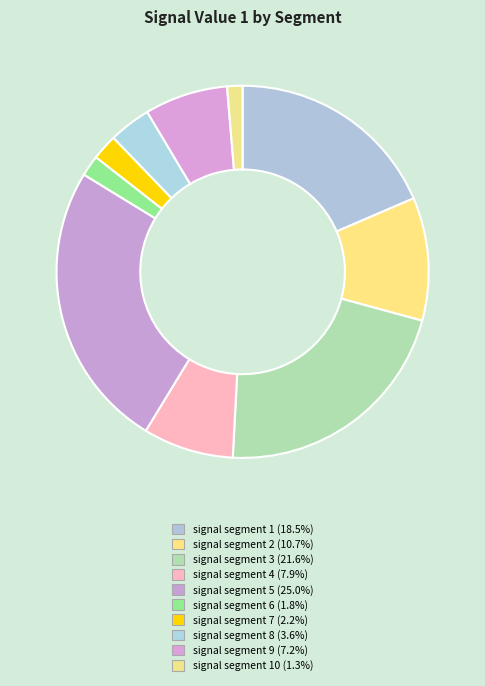

What is the smallest slice in the pie chart?

signal segment 10